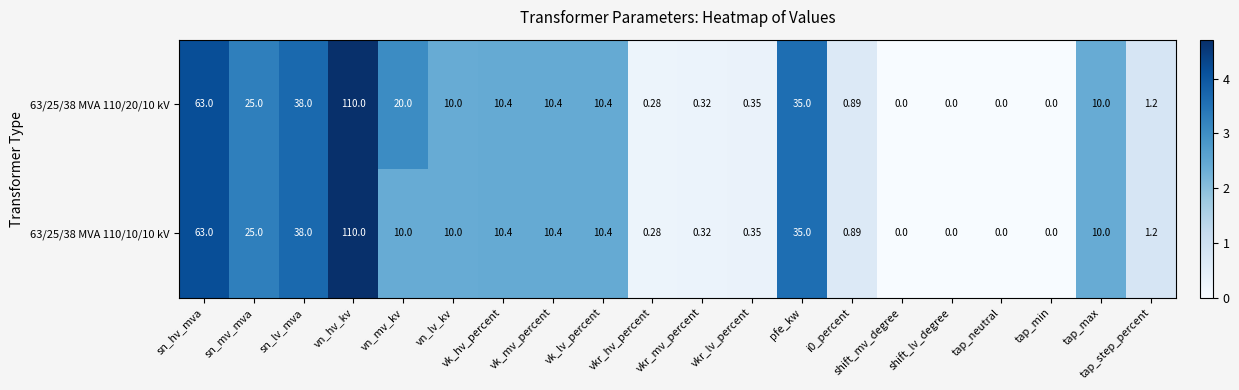

How many distinct data groups are displayed?

2